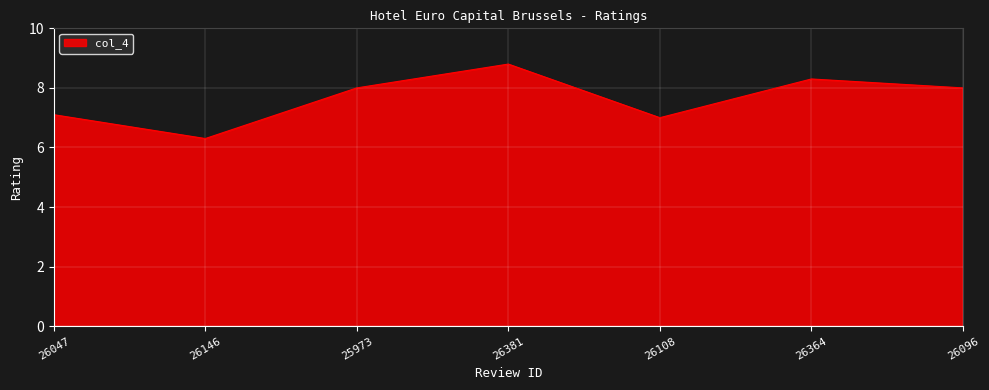

The chart shows a value of 11.3 at 25973. True or false?

False